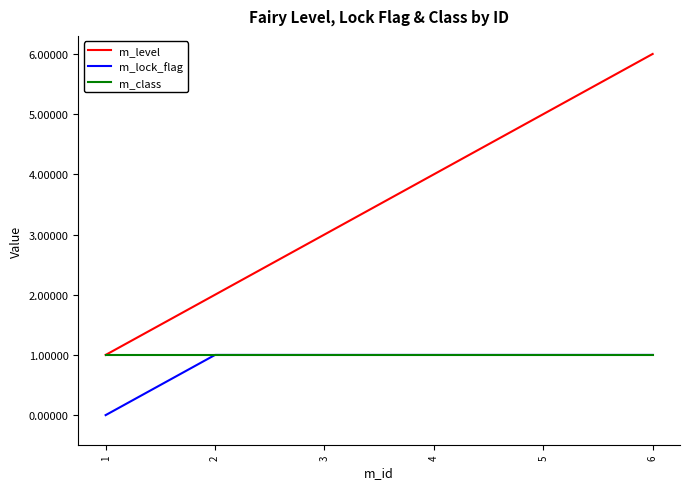

What are all the series names shown in the legend?

m_level, m_lock_flag, m_class